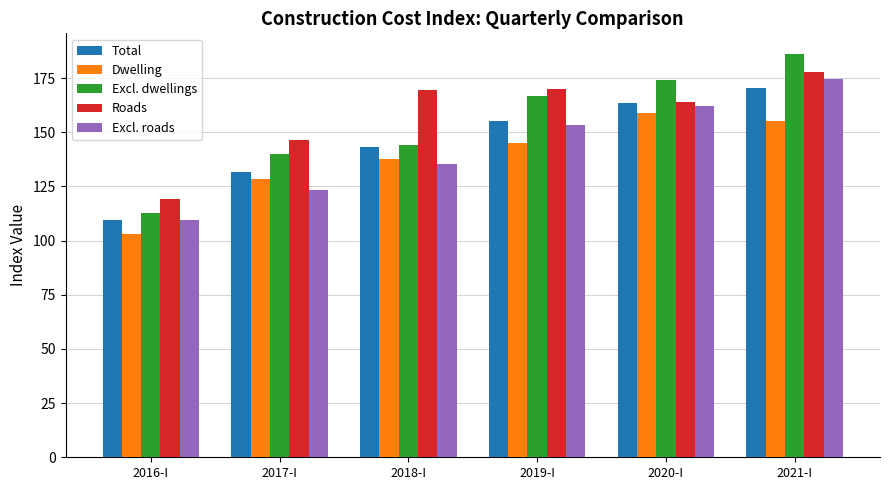

What is the maximum value for Total?

170.3